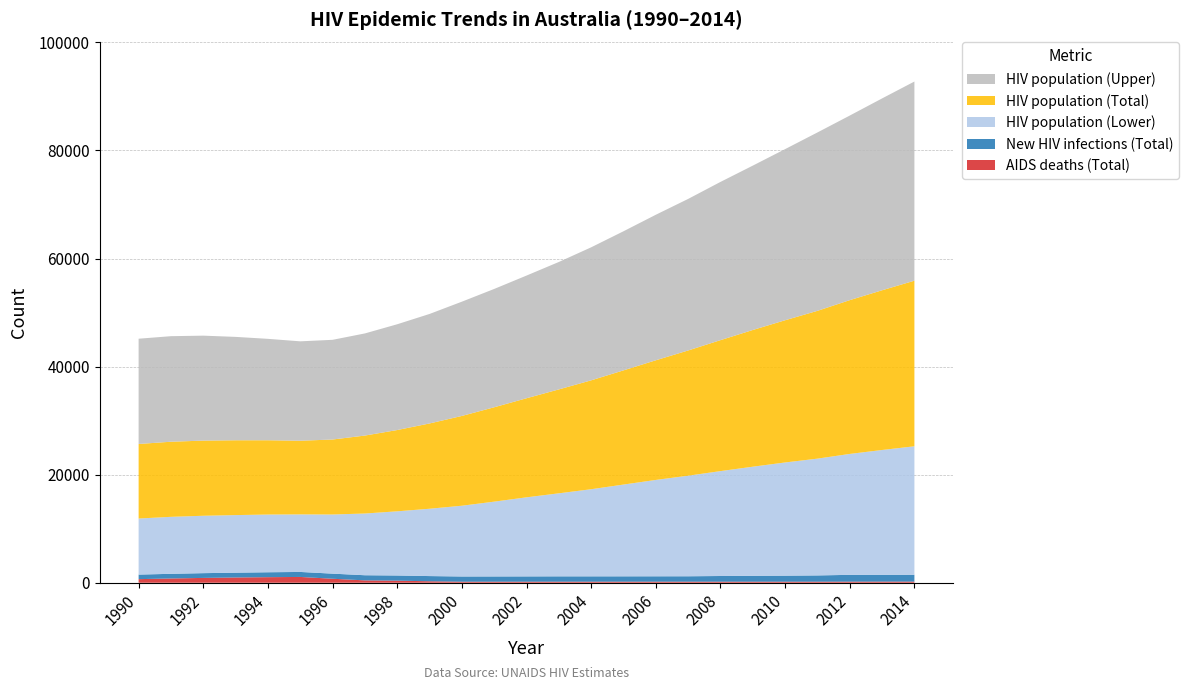

Reading right to left, list all the values displayed in this chart.

HIV population (Total): 2014=30645	2013=29561	2012=28462	2011=27353	2010=26320	2009=25301	2008=24237	2007=23175	2006=22145	2005=21132	2004=20152	2003=19229	2002=18335	2001=17467	2000=16617	1999=15784	1998=15042	1997=14427	1996=13875	1995=13635	1994=13748	1993=13848	1992=13909	1991=13899	1990=13796
HIV population (Upper): 2014=36860	2013=35504	2012=34158	2011=33013	2010=31670	2009=30418	2008=29282	2007=28047	2006=26930	2005=25743	2004=24618	2003=23584	2002=22705	2001=21896	2000=21145	1999=20265	1998=19576	1997=18900	1996=18451	1995=18394	1994=18766	1993=19133	1992=19423	1991=19534	1990=19480
HIV population (Lower): 2014=23781	2013=23098	2012=22379	2011=21613	2010=20951	2009=20192	2008=19413	2007=18613	2006=17834	2005=16983	2004=16122	2003=15366	2002=14634	2001=13844	2000=13096	1999=12461	1998=11877	1997=11423	1996=10947	1995=10650	1994=10682	1993=10656	1992=10621	1991=10546	1990=10376
New HIV infections (Total): 2014=1258	2013=1258	2012=1256	2011=1158	2010=1113	2009=1088	2008=1049	2007=999	2006=993	2005=988	2004=986	2003=987	2002=978	2001=972	2000=966	1999=961	1998=956	1997=951	1996=944	1995=926	1994=909	1993=891	1992=881	1991=862	1990=842
AIDS deaths (Total): 2014=214	2013=211	2012=204	2011=196	2010=196	2009=195	2008=197	2007=198	2006=199	2005=199	2004=198	2003=197	2002=195	2001=192	2000=191	1999=272	1998=385	1997=437	1996=739	1995=1072	1994=1031	1993=972	1992=893	1991=789	1990=666